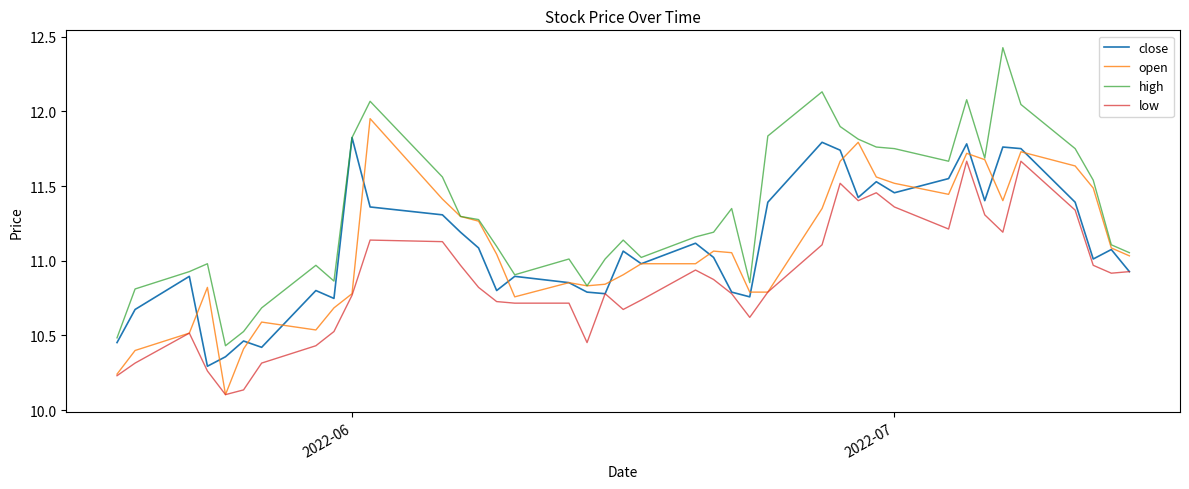

Which series has the largest total across all categories?

high